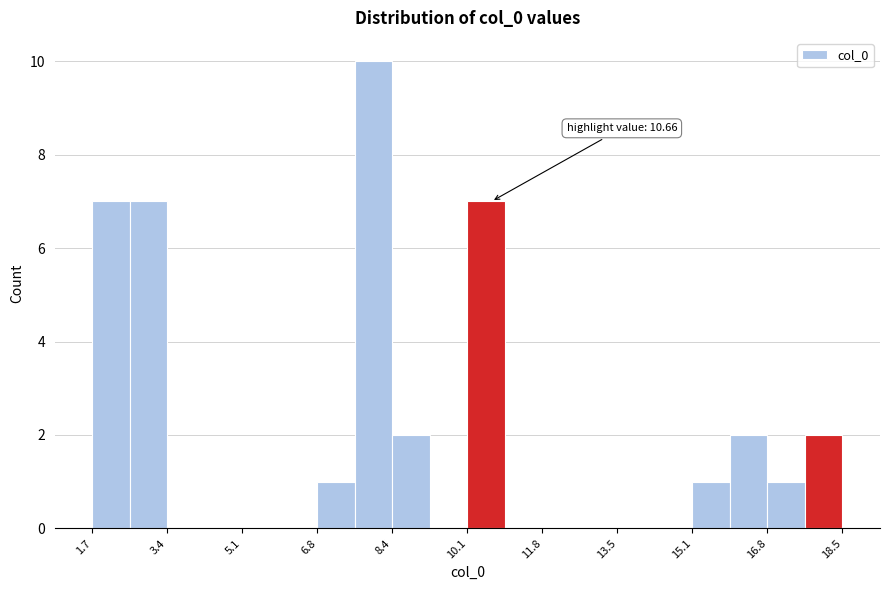

Over which range of the x-axis is the bar tallest?

7.6 to 8.4